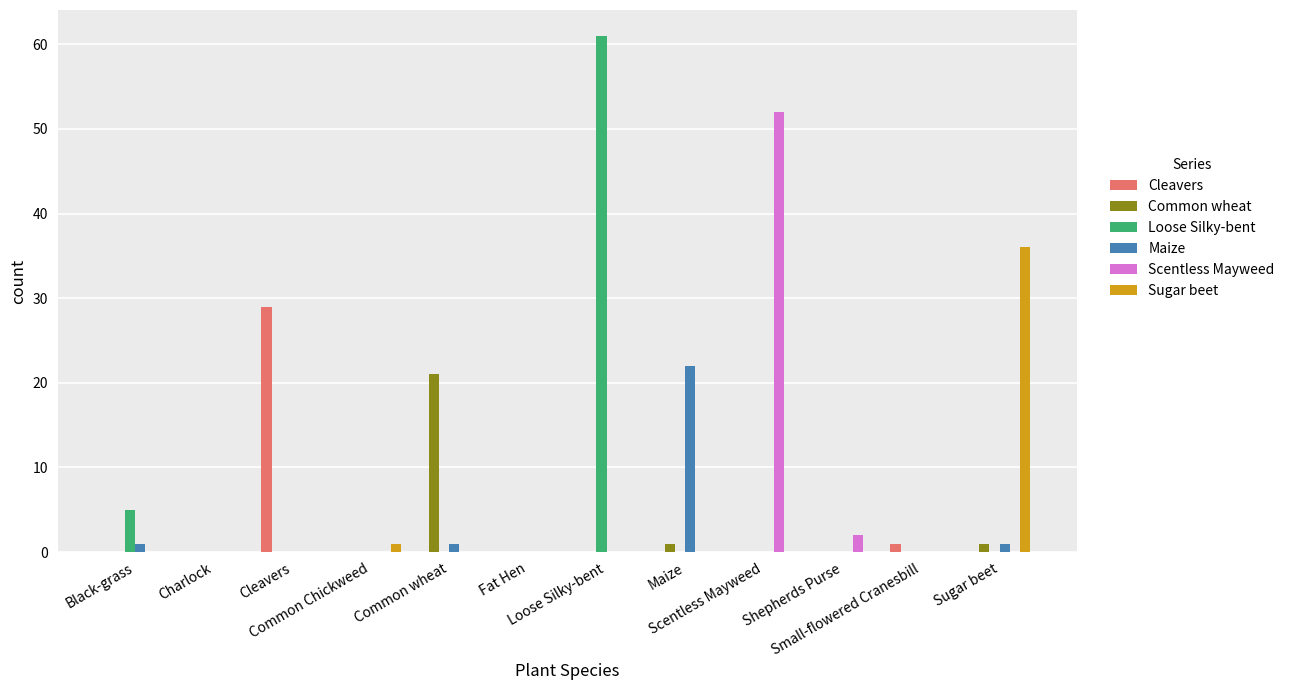

The Common wheat series shows 0 at Loose Silky-bent. True or false?

True